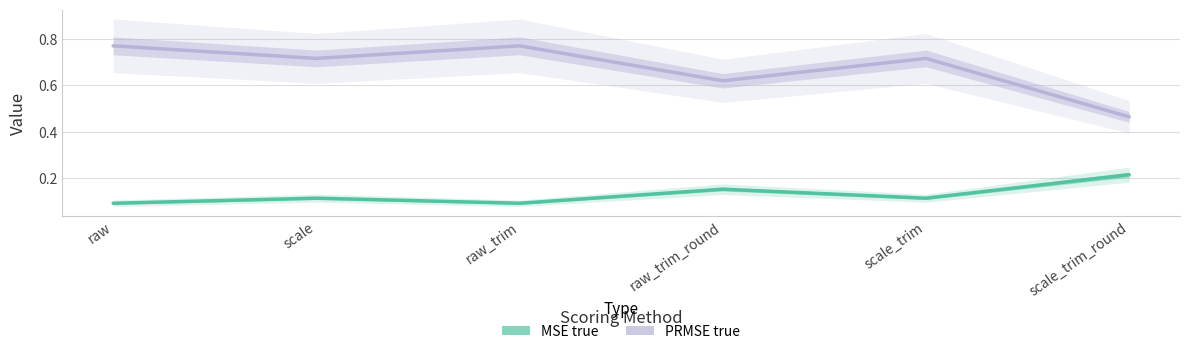

What position from the right is scale_trim?

2